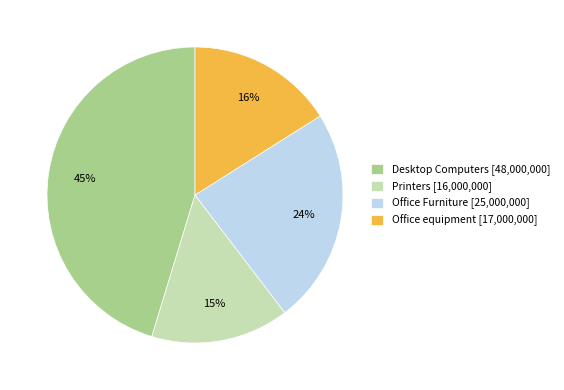

The Printers slice represents 5% of the pie. True or false?

False